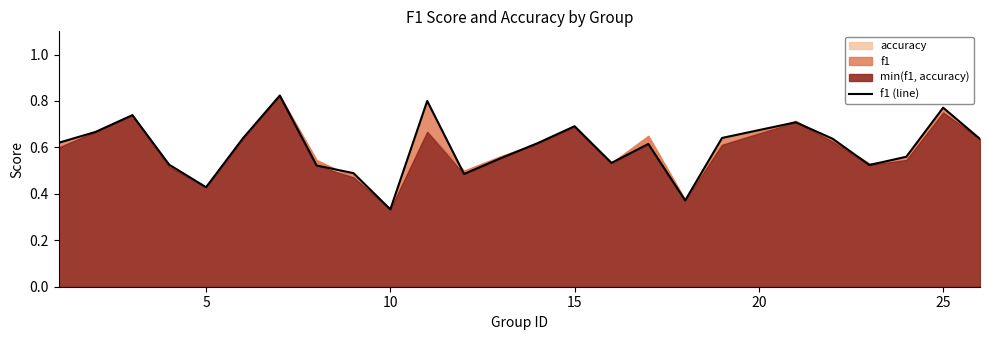

What is the sum of all values?

14.9